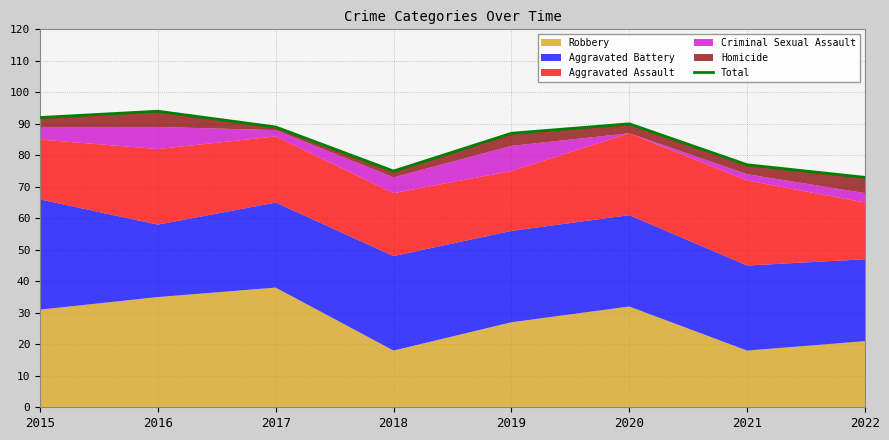

What is the change in value from 2016 to 2017?

-5